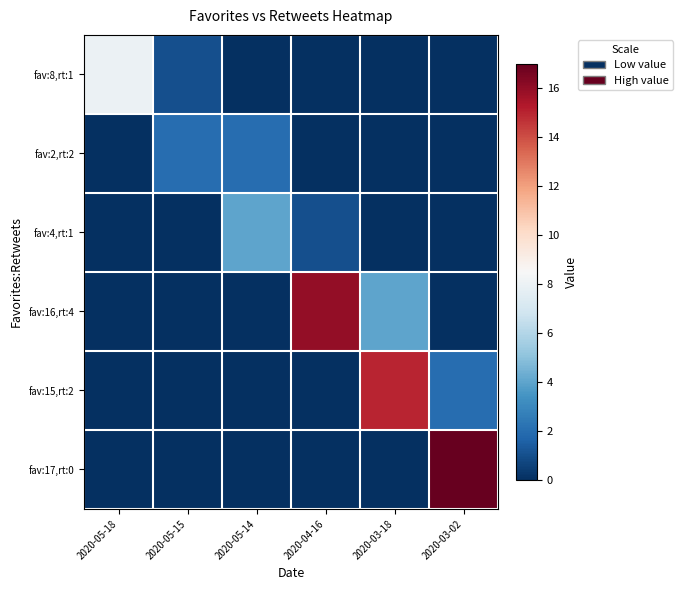

At which category is the sum across all series the highest?

2020-03-18